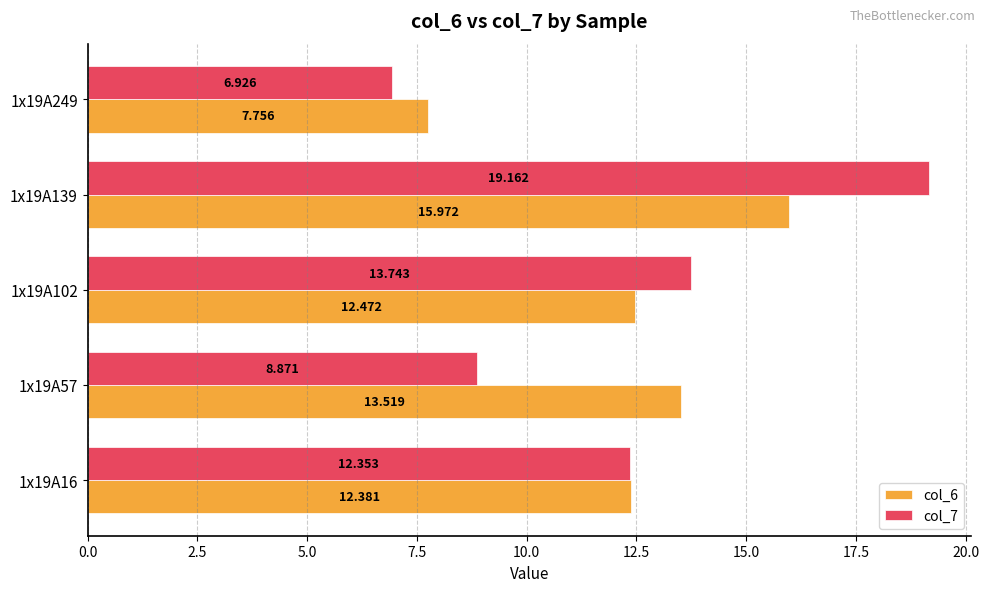

What is the maximum value shown in the chart?

19.2